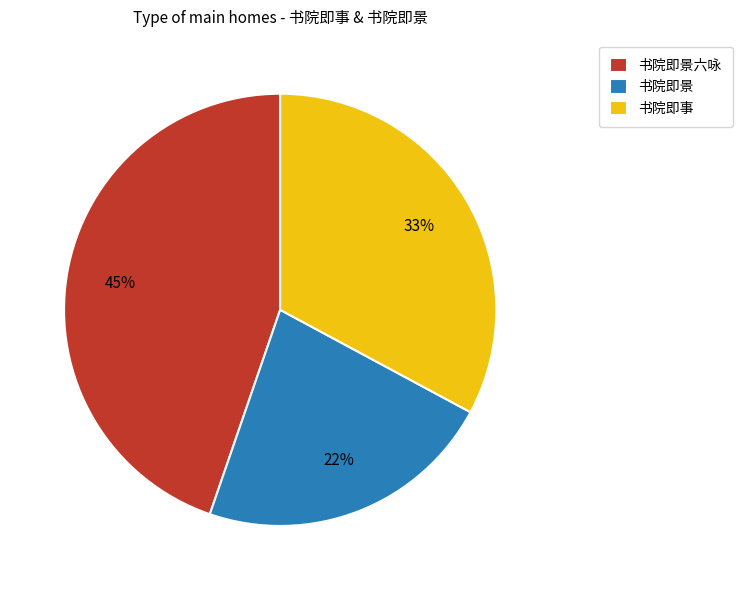

Rank the categories by value from highest to lowest.

书院即景六咏, 书院即事, 书院即景